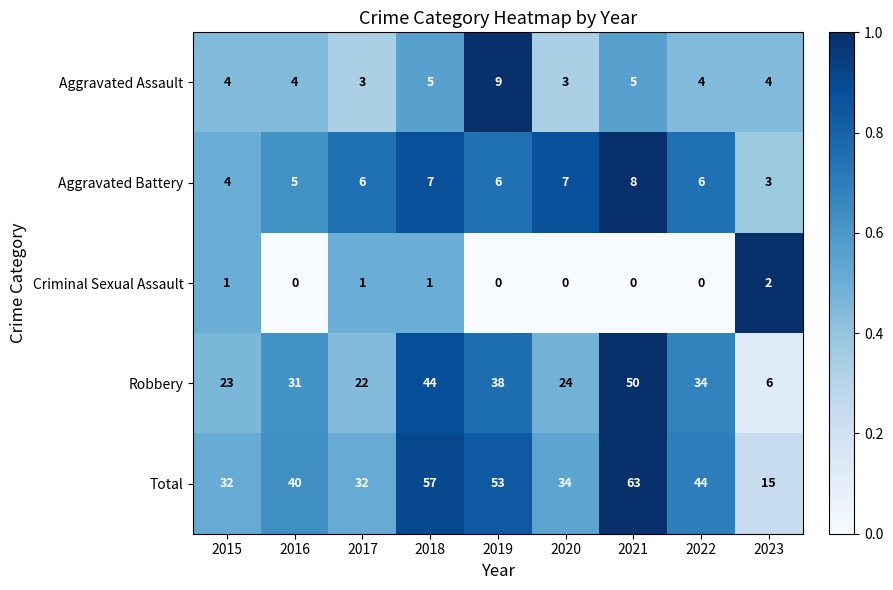

What is the difference between the Total values at 2019 and 2016?

13